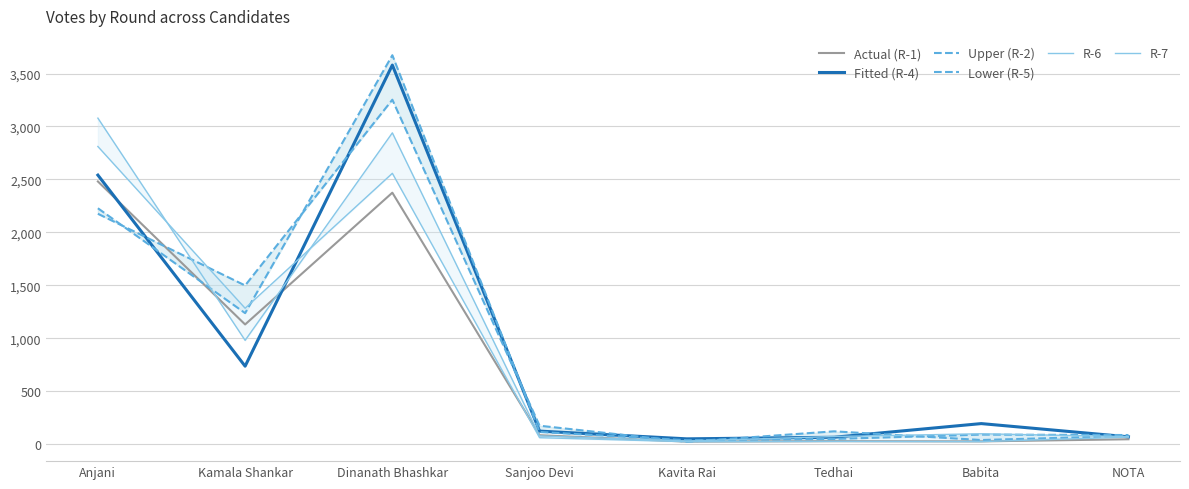

Reading right to left, list all the values displayed in this chart.

Actual (R-1): NOTA=47	Babita=27	Tedhai=29	Kavita Rai=25	Sanjoo Devi=85	Dinanath Bhashkar=2375	Kamala Shankar=1131	Anjani=2481
Fitted (R-4): NOTA=70	Babita=195	Tedhai=66	Kavita Rai=51	Sanjoo Devi=124	Dinanath Bhashkar=3580	Kamala Shankar=737	Anjani=2541
Upper (R-2): NOTA=78	Babita=40	Tedhai=122	Kavita Rai=23	Sanjoo Devi=175	Dinanath Bhashkar=3253	Kamala Shankar=1499	Anjani=2176
Lower (R-5): NOTA=87	Babita=91	Tedhai=50	Kavita Rai=38	Sanjoo Devi=116	Dinanath Bhashkar=3673	Kamala Shankar=1238	Anjani=2228
R-6: NOTA=72	Babita=99	Tedhai=73	Kavita Rai=30	Sanjoo Devi=79	Dinanath Bhashkar=2940	Kamala Shankar=981	Anjani=3079
R-7: NOTA=67	Babita=25	Tedhai=27	Kavita Rai=24	Sanjoo Devi=62	Dinanath Bhashkar=2558	Kamala Shankar=1284	Anjani=2811